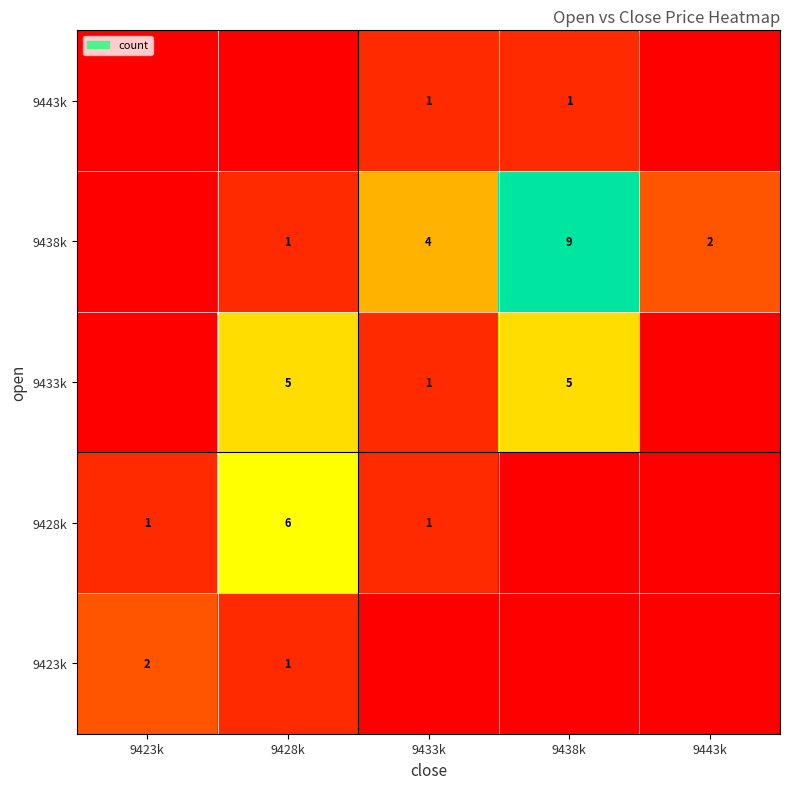

The value of 9428k at 9423k is 1. True or false?

True